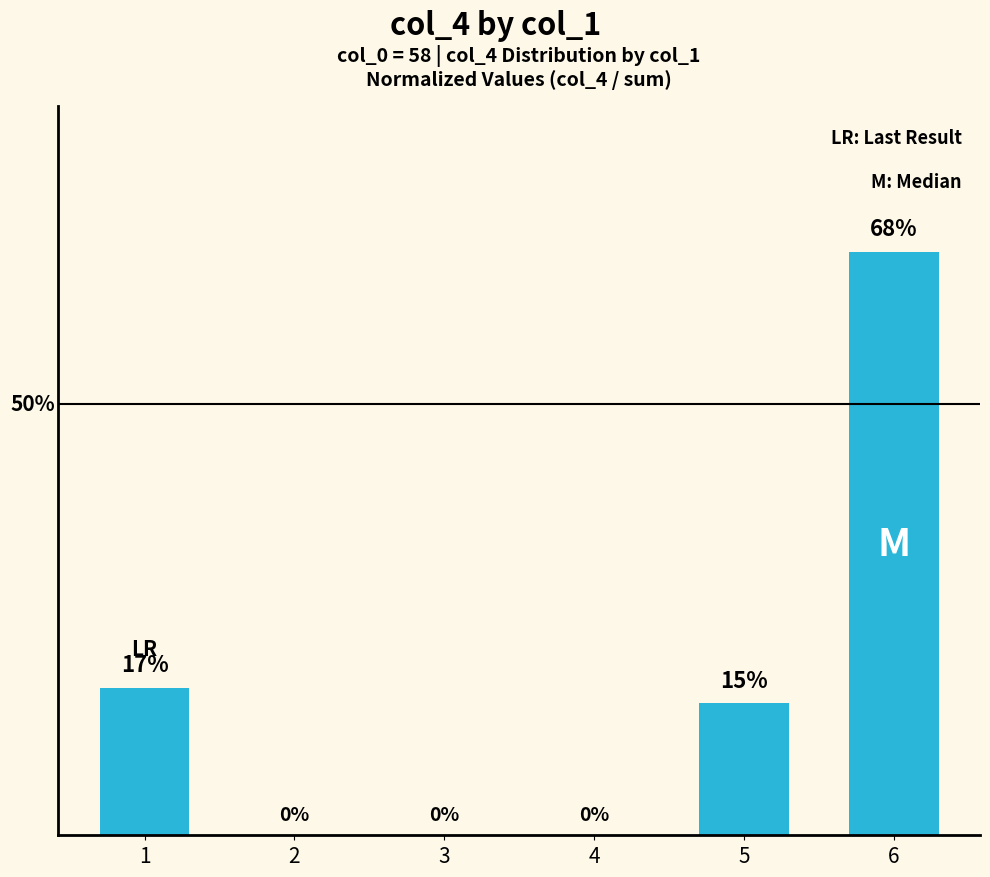

True or false: the data shows 0.0 at 2.

True